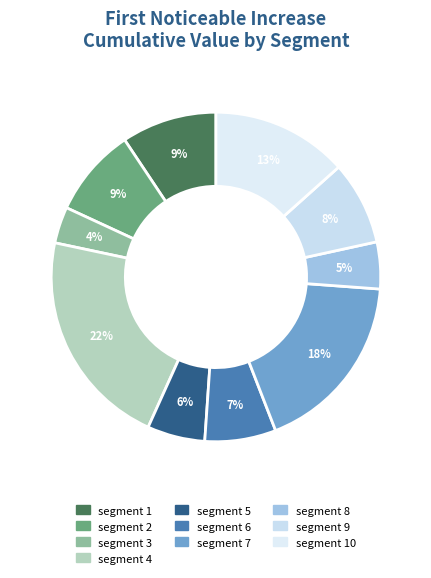

How many segments does this pie chart have?

10